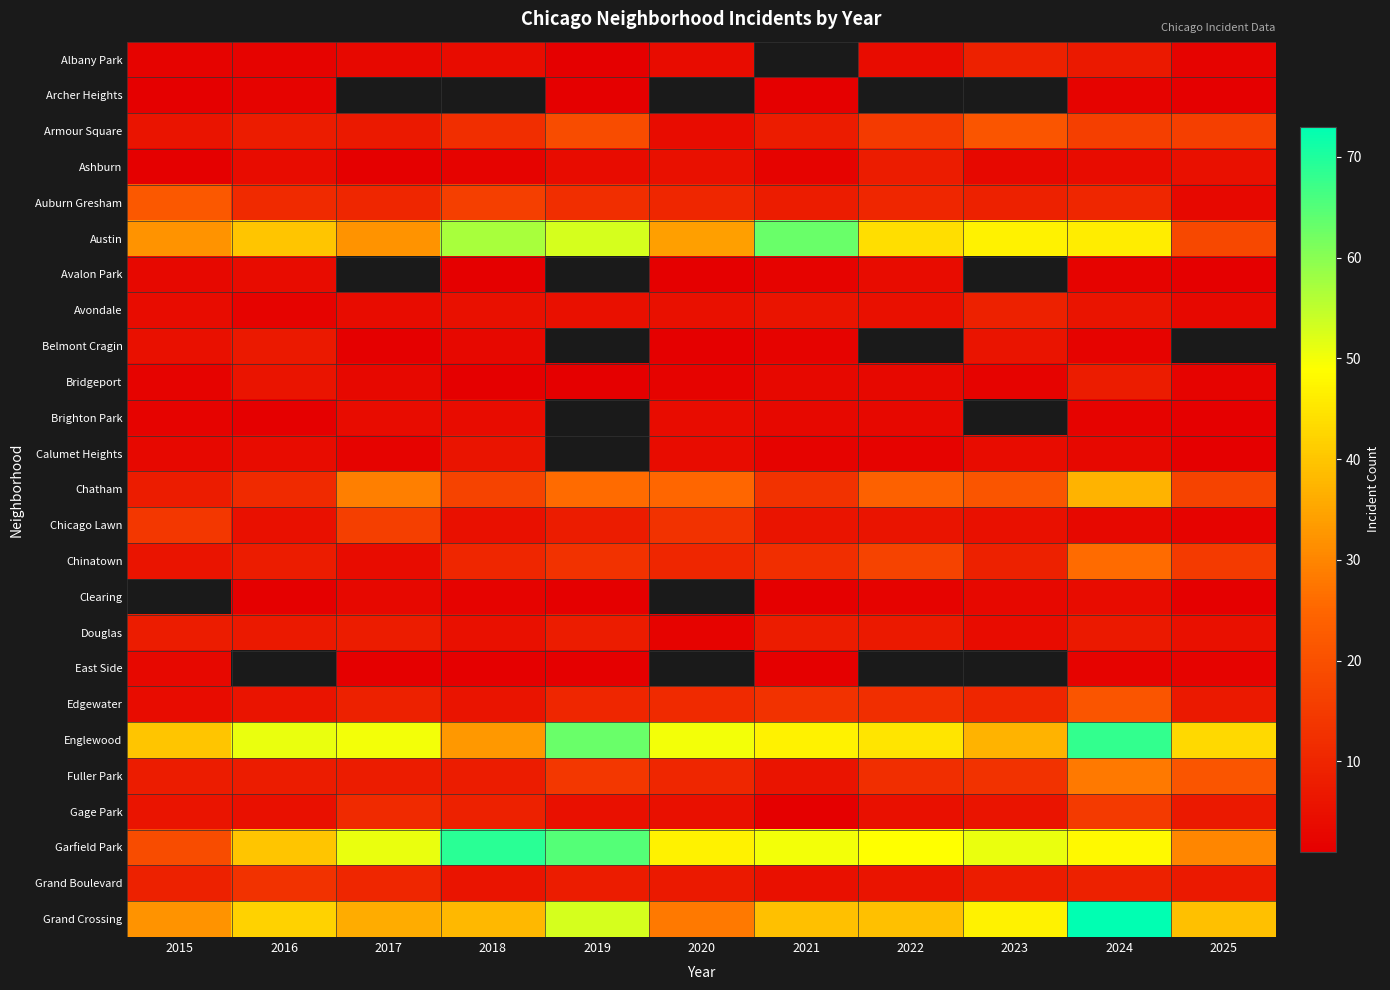

How many series are shown in this chart?

25